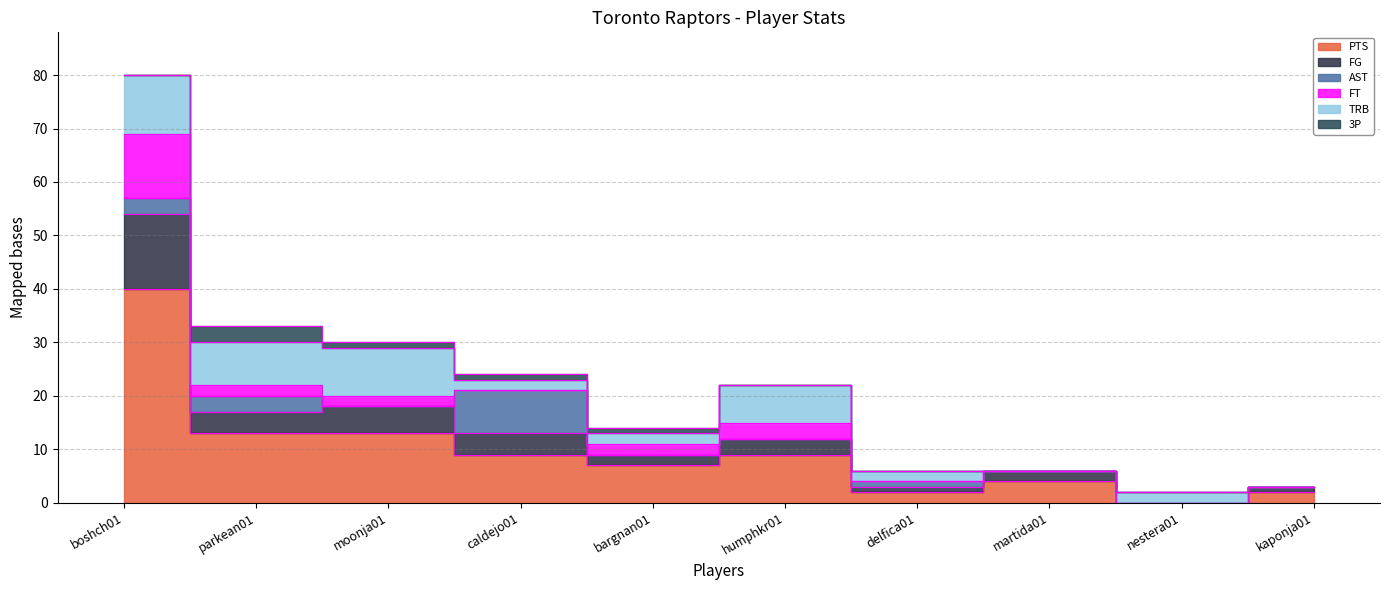

Reading left to right, what are all the values shown in this chart?

PTS: 40	13	13	9	7	9	2	4	0	2
FG: 14	4	5	4	2	3	1	2	0	1
AST: 3	3	0	8	0	0	1	0	0	0
FT: 12	2	2	0	2	3	0	0	0	0
TRB: 11	8	9	2	2	7	2	0	2	0
3P: 0	3	1	1	1	0	0	0	0	0